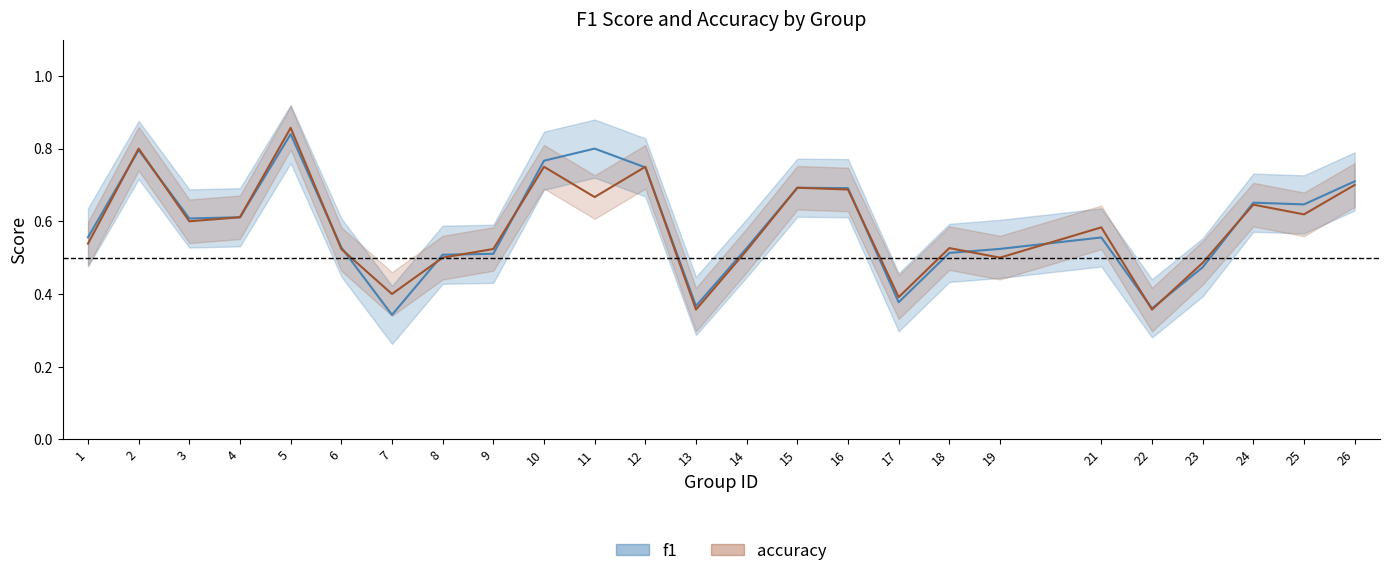

What is the difference between the accuracy values at 18 and 5?

0.3